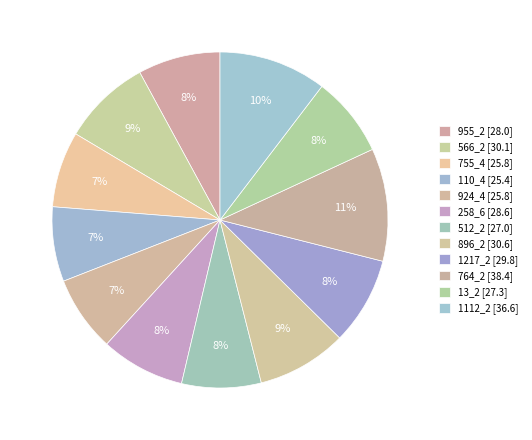

Which category has the smallest portion of the pie?

110_4